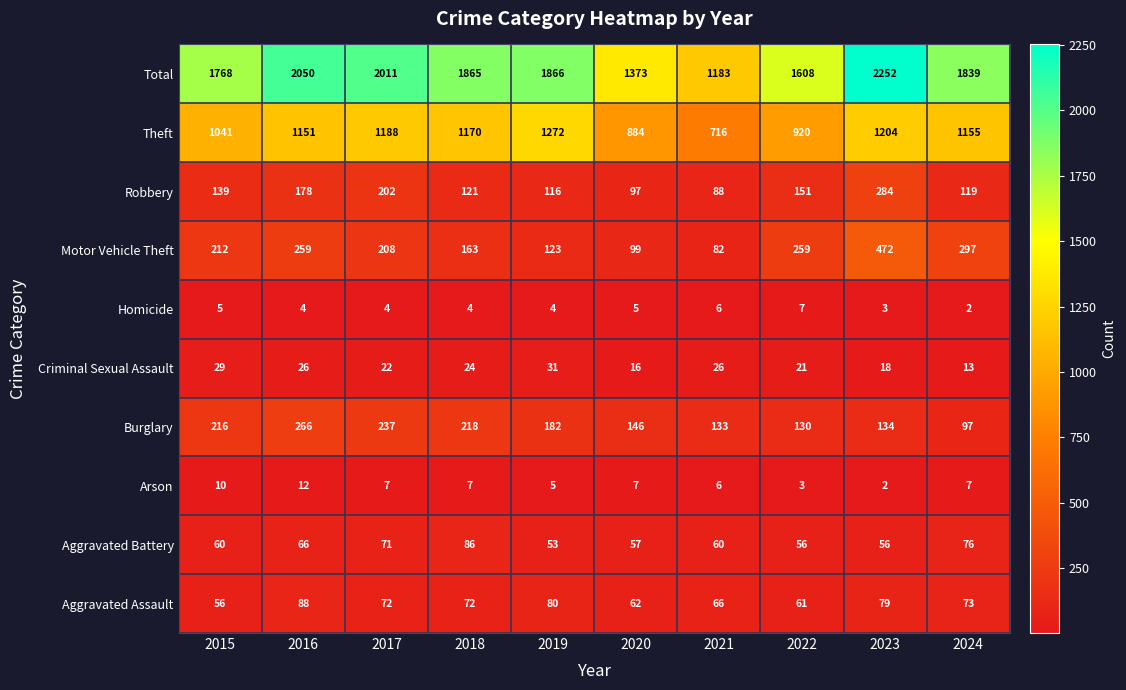

What is the minimum value shown in the chart?

2